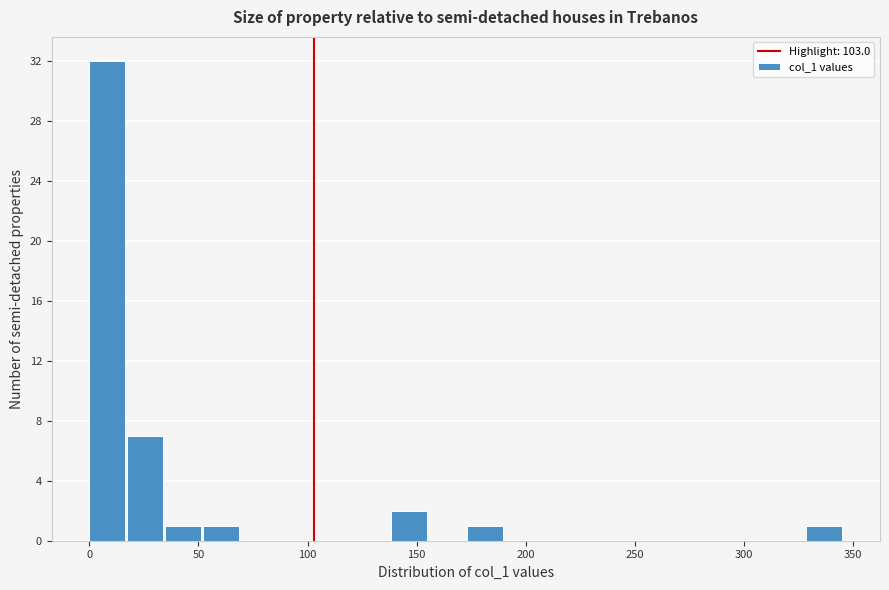

Read against the x-axis, roughly where is the centre of the tallest bar?

10